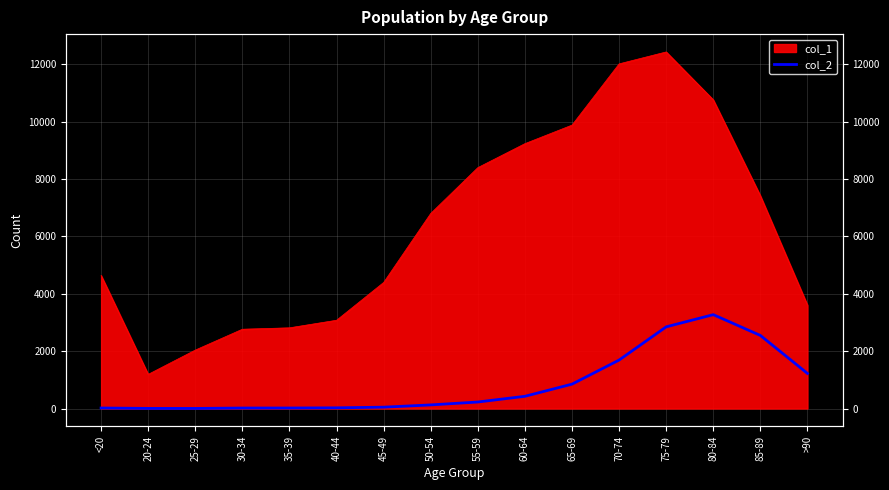

How many points are lower than both their immediate neighbors (excluding endpoints)?

1